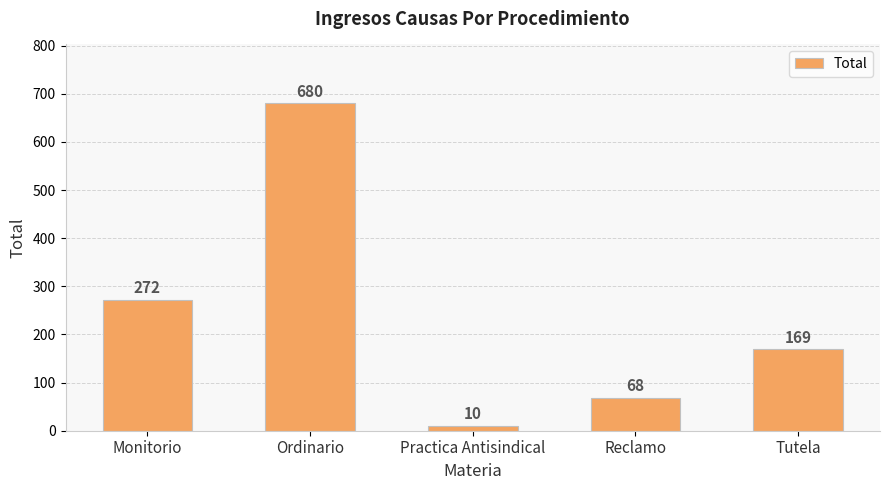

Does the chart contain stacked bars?

No